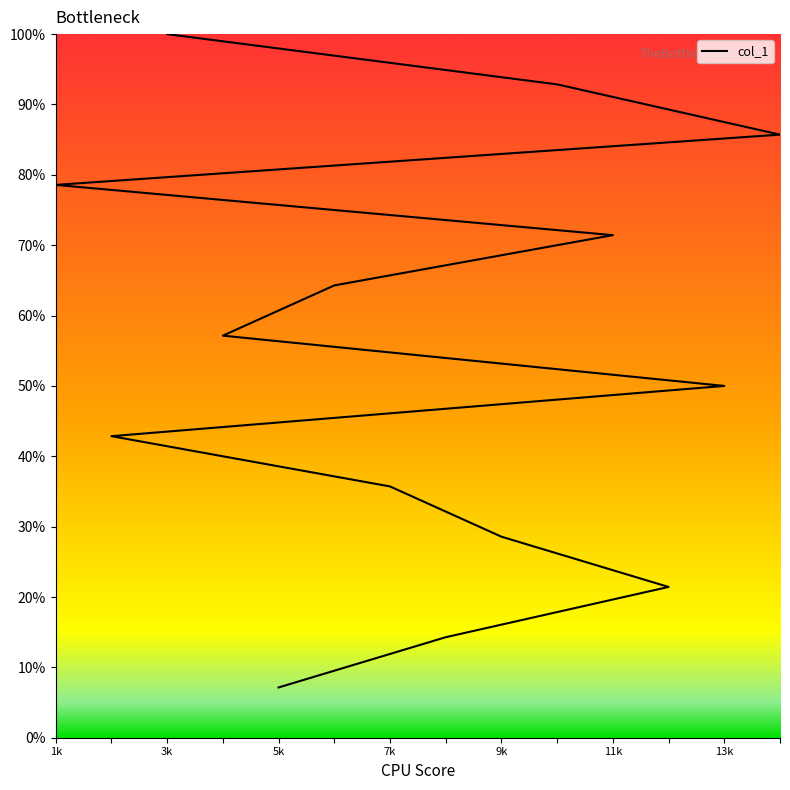

Reading right to left, transcribe all the data shown in this chart.

100.0	92.9	85.7	78.6	71.4	64.3	57.1	50.0	42.9	35.7	28.6	21.4	14.3	7.1